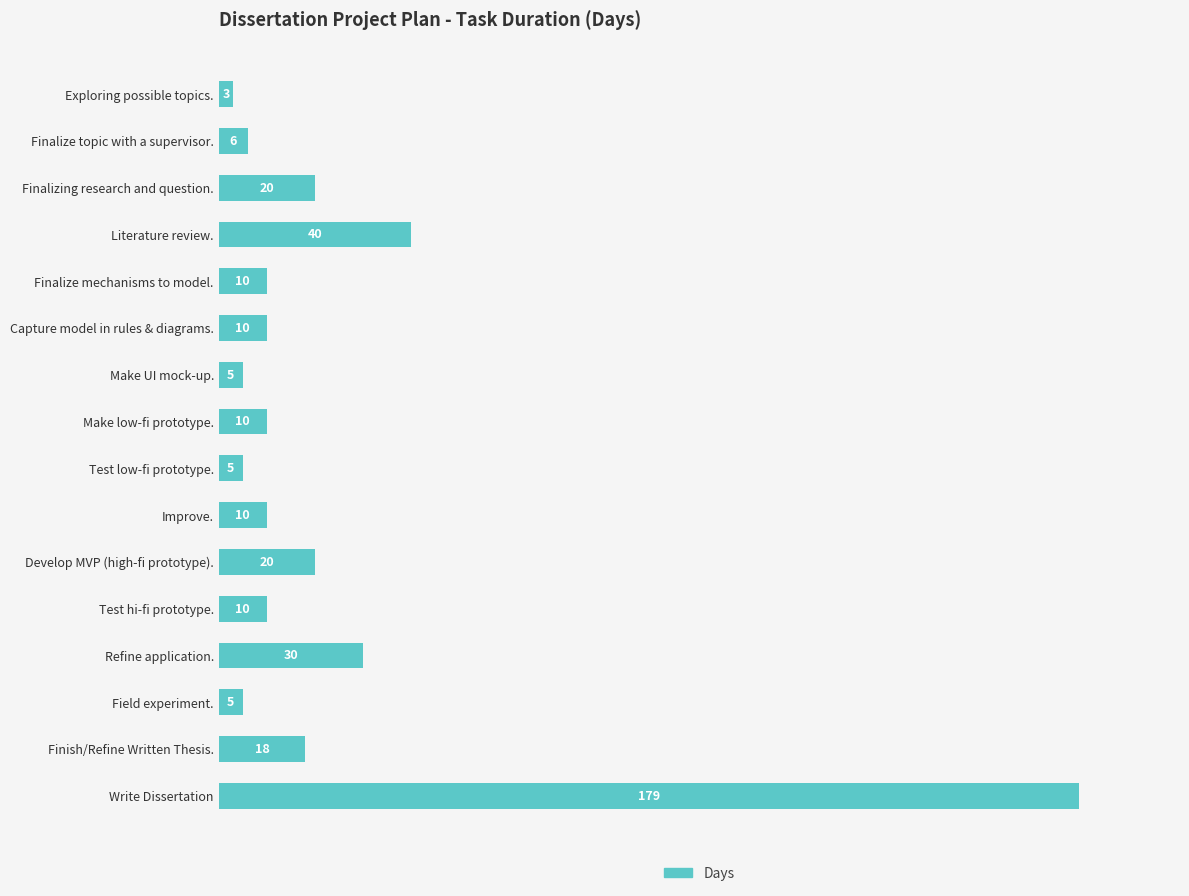

What is the label of the 11th bar from the bottom?

Capture model in rules & diagrams.